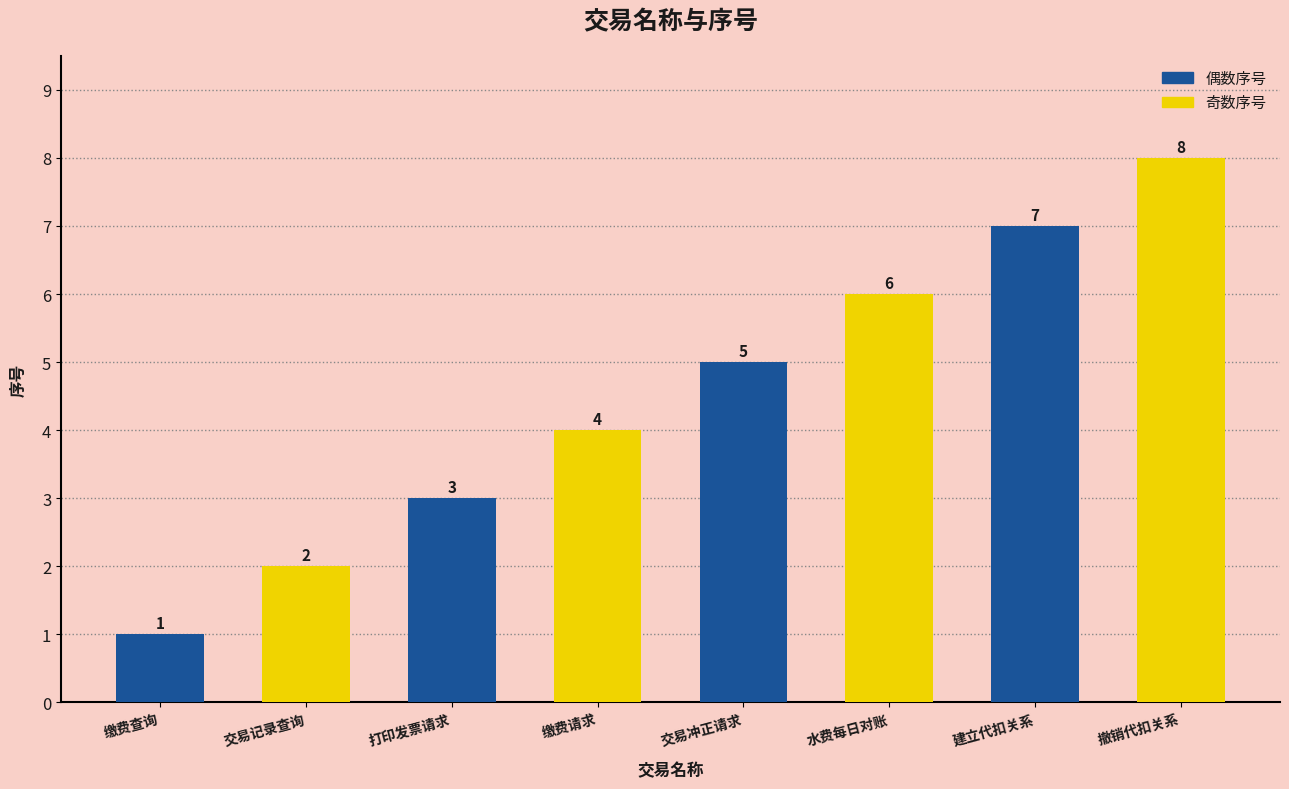

Reading left to right, list all the values displayed in this chart.

缴费查询=1	交易记录查询=2	打印发票请求=3	缴费请求=4	交易冲正请求=5	水费每日对账=6	建立代扣关系=7	撤销代扣关系=8